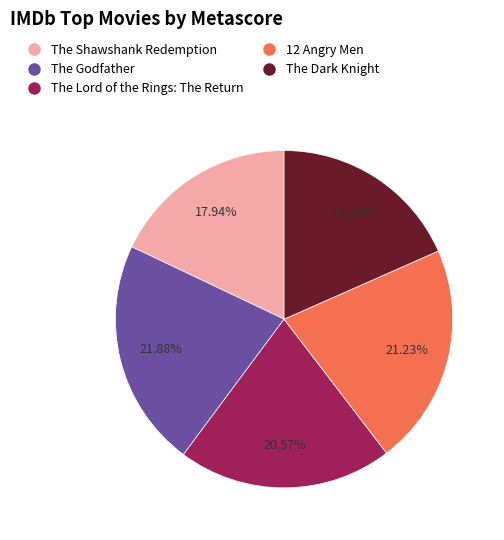

True or false: 12 Angry Men accounts for 9% of the total.

False